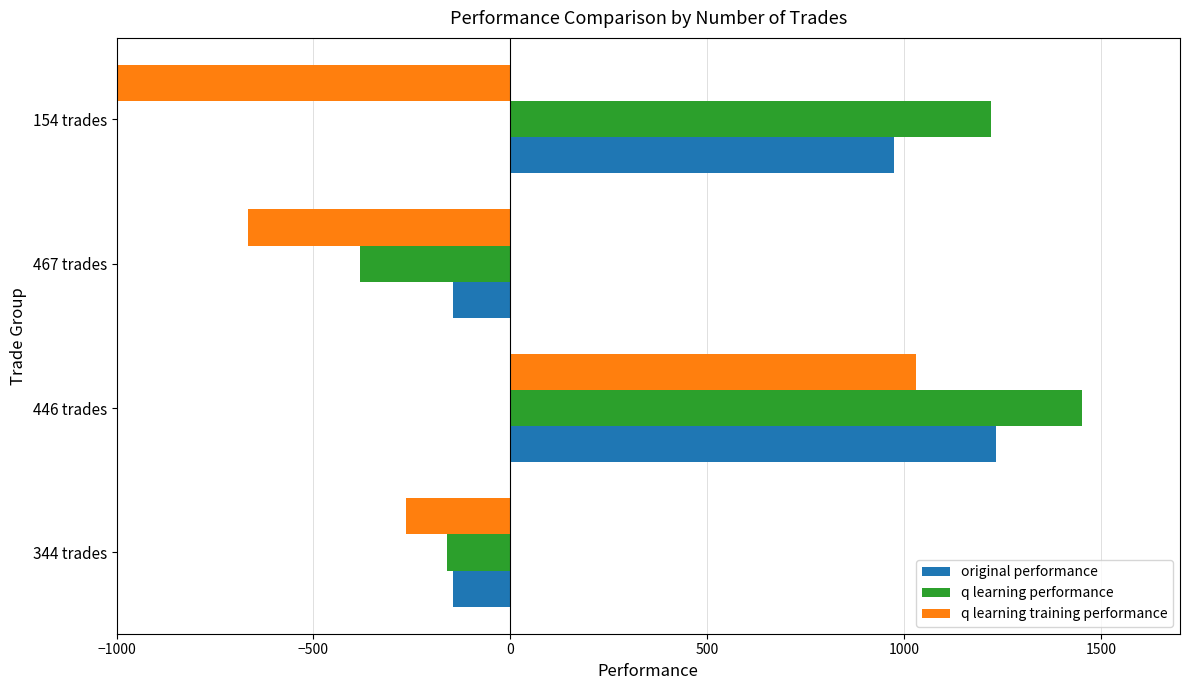

Is it true that original performance equals 974.7 at 154 trades?

True